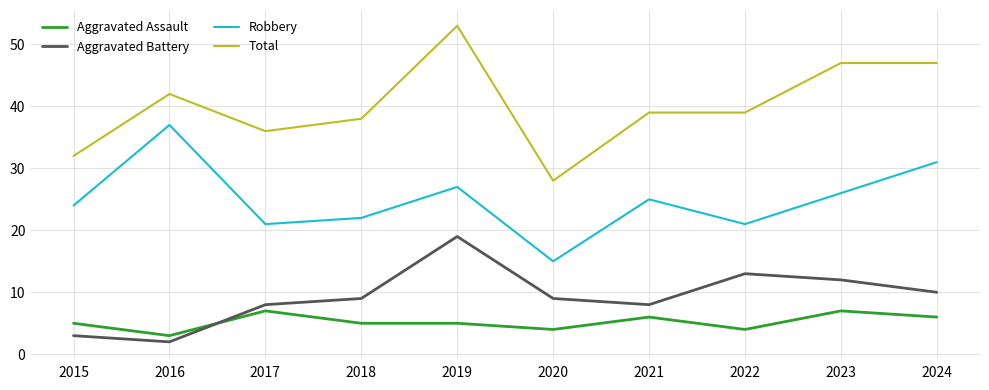

What value does the Aggravated Assault series have at 2019?

5